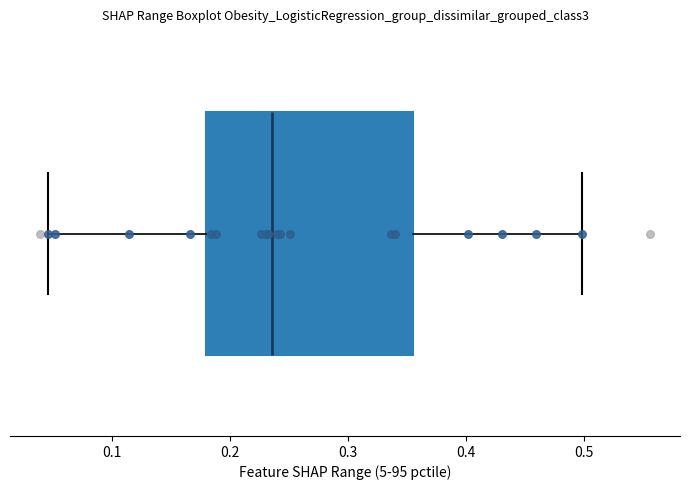

Read this box plot against the x-axis: the position of the median line, the range covered by the box, and the ends of both whiskers. The values are not printed on the chart, so give them approximately, as read against the axis.

median 0.24, box 0.18 to 0.36, whiskers 0.05 to 0.50